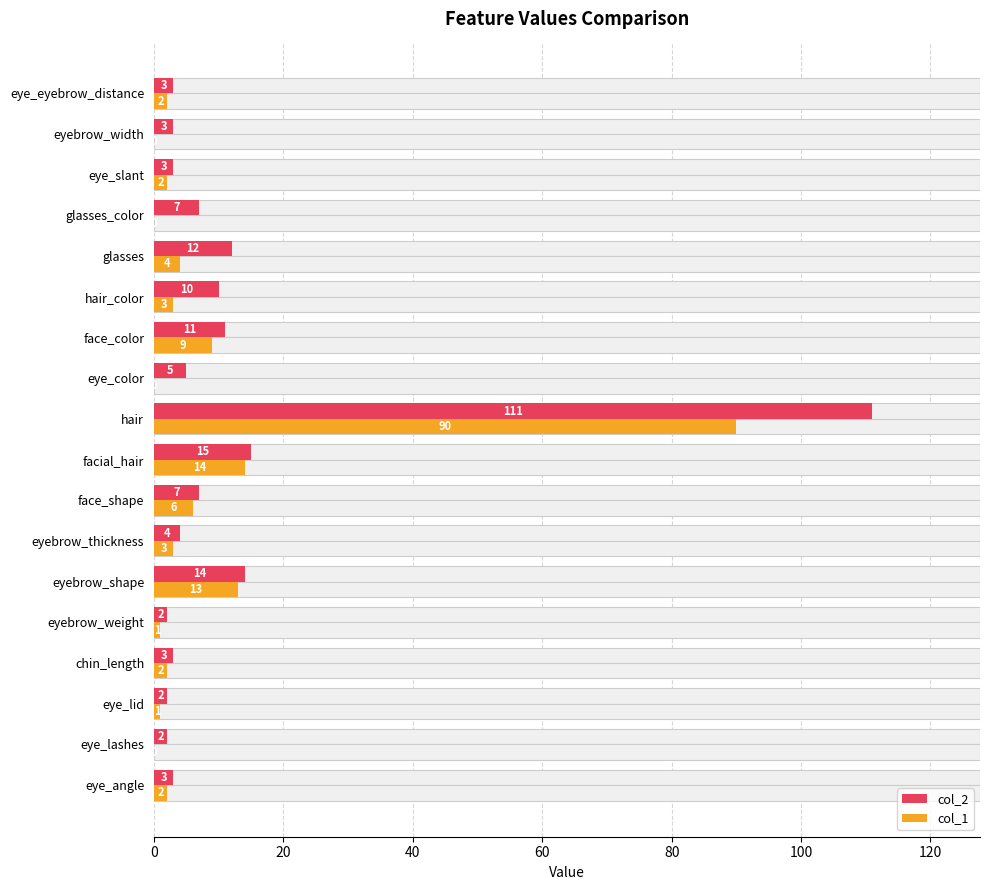

Between hair and eye_eyebrow_distance, which series saw the biggest shift?

col_2